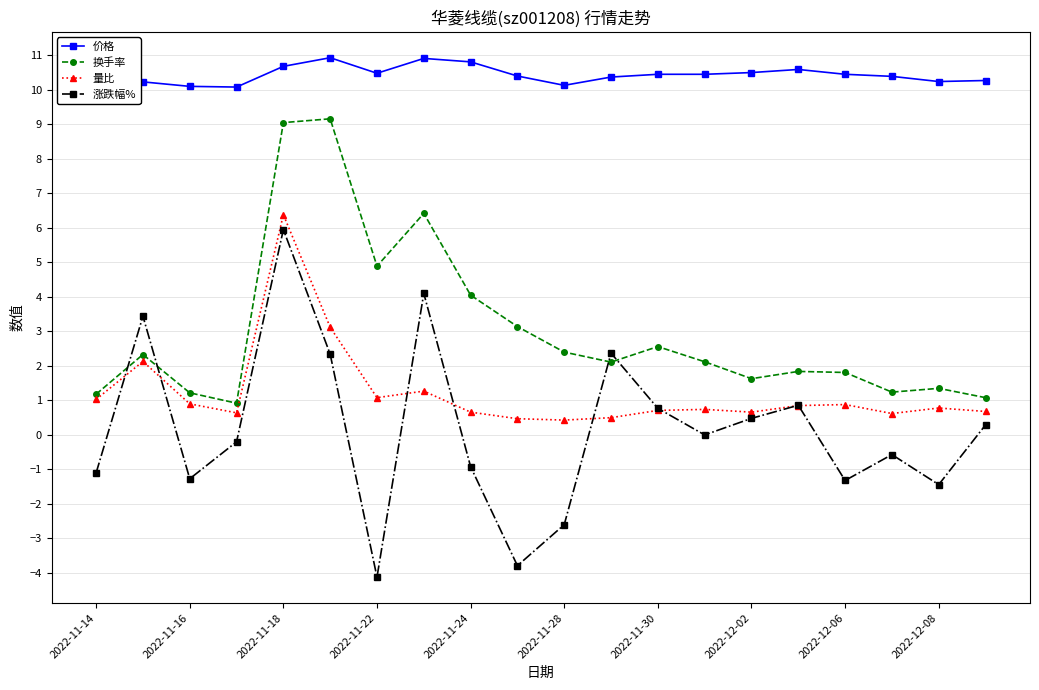

What is the lowest value of the 量比 series?

0.4